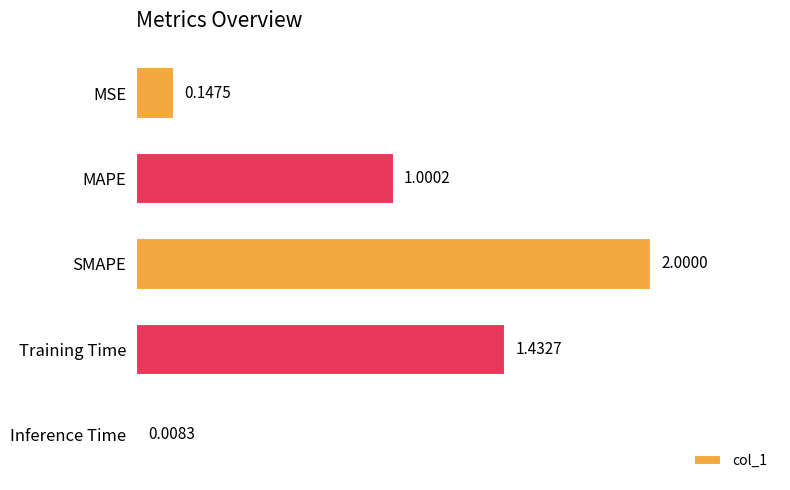

What is the average value?

0.9